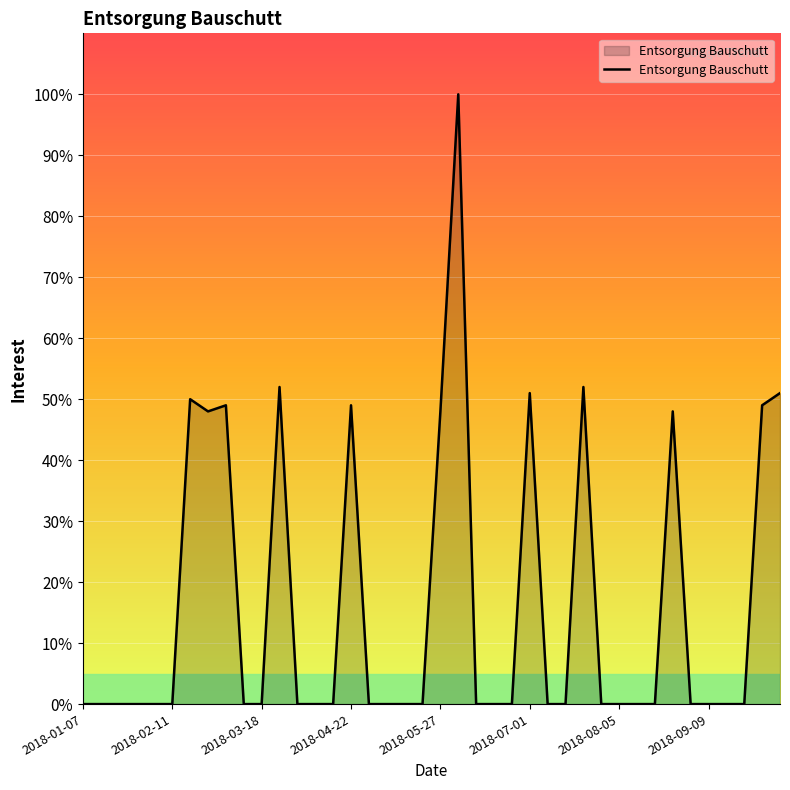

What is the greatest value displayed?

100